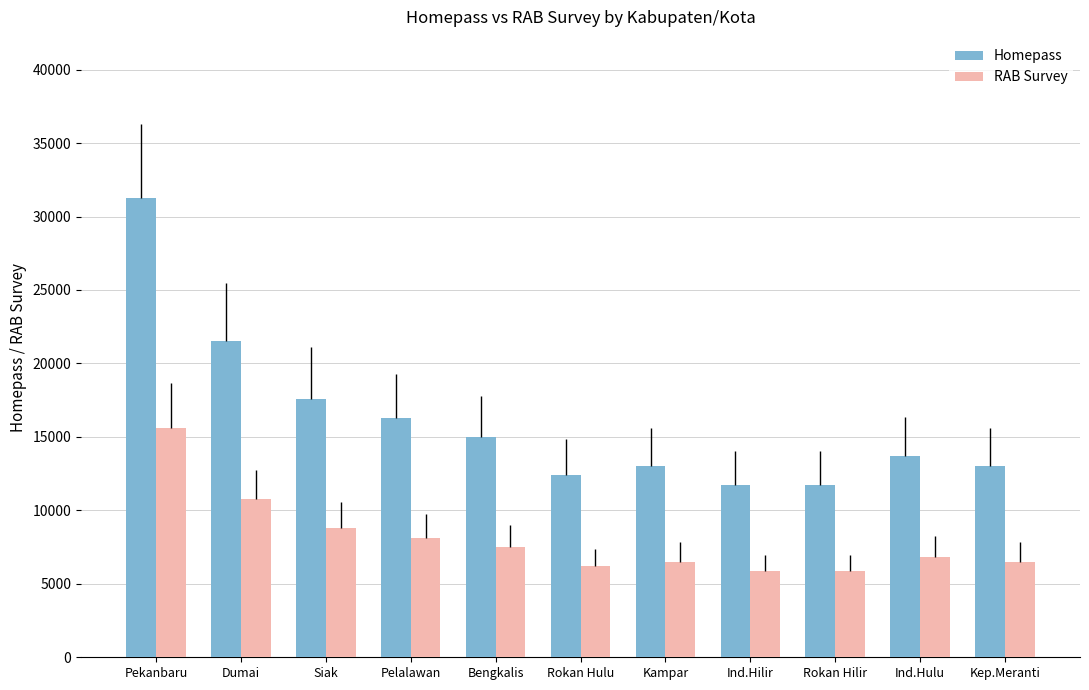

Which category has the highest value in the Homepass series?

Pekanbaru